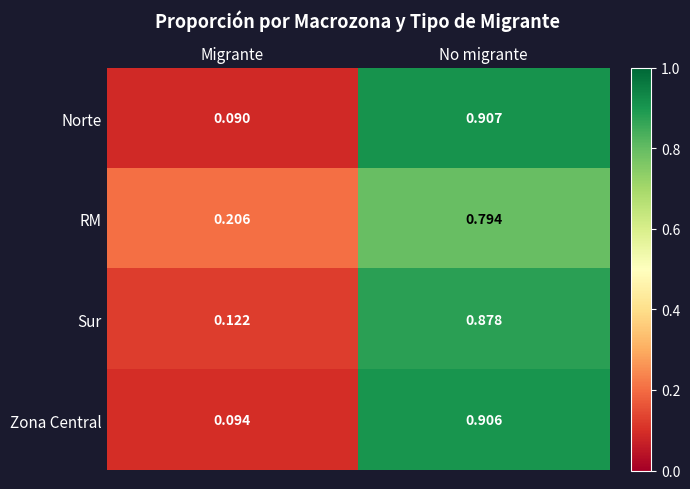

At which label does Norte reach its peak?

No migrante